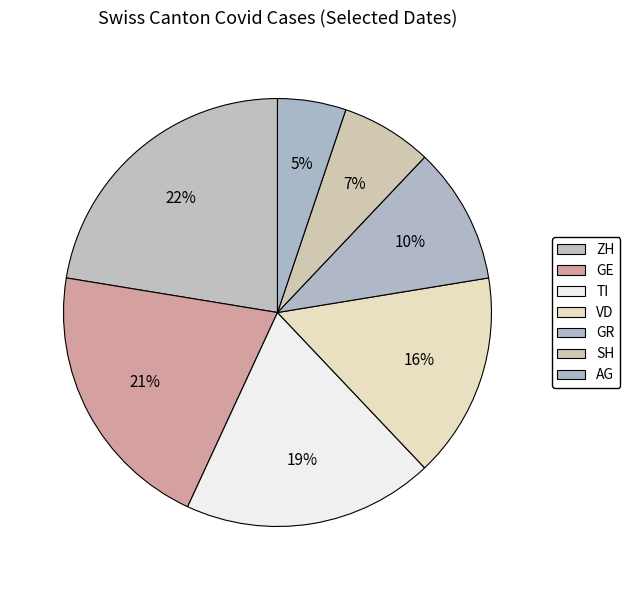

To the nearest percent, what portion does ZH represent?

22%